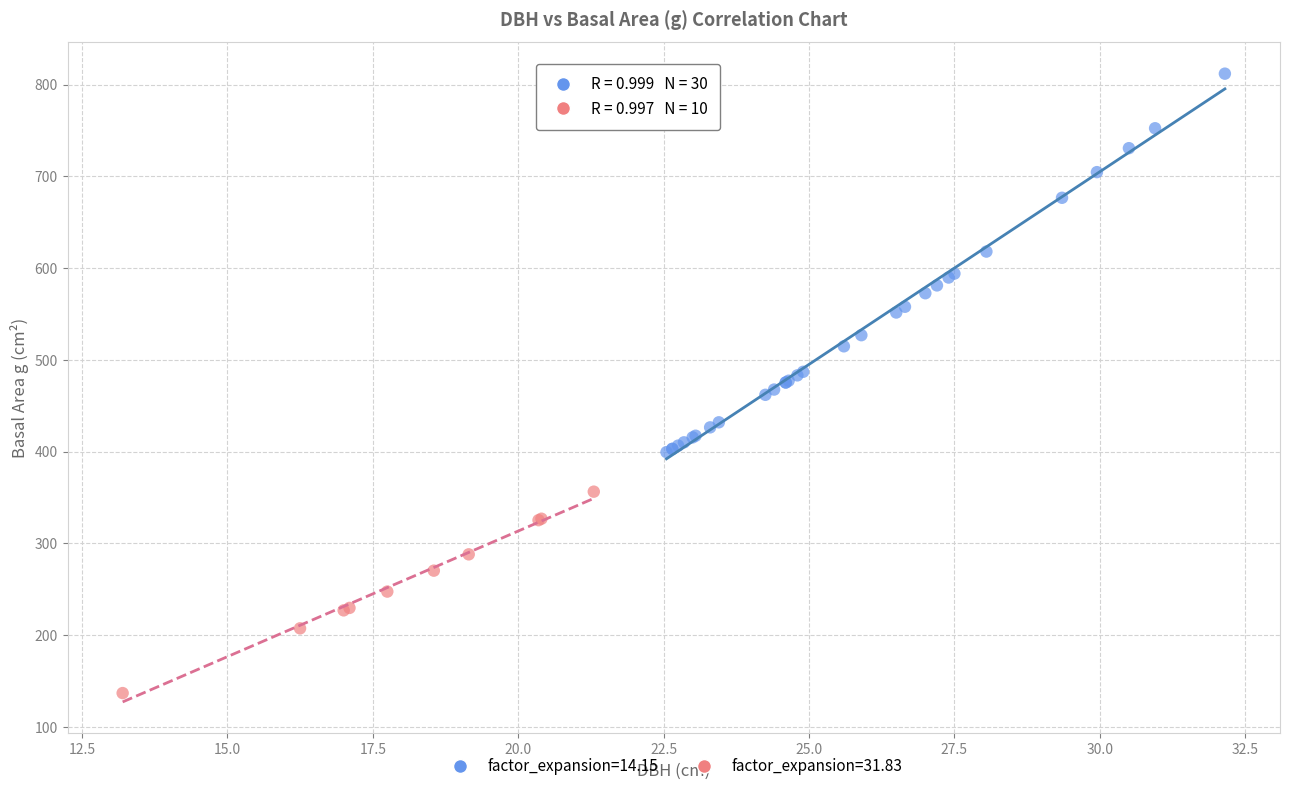

Which series has the widest spread of Y values?

factor_expansion=14.15